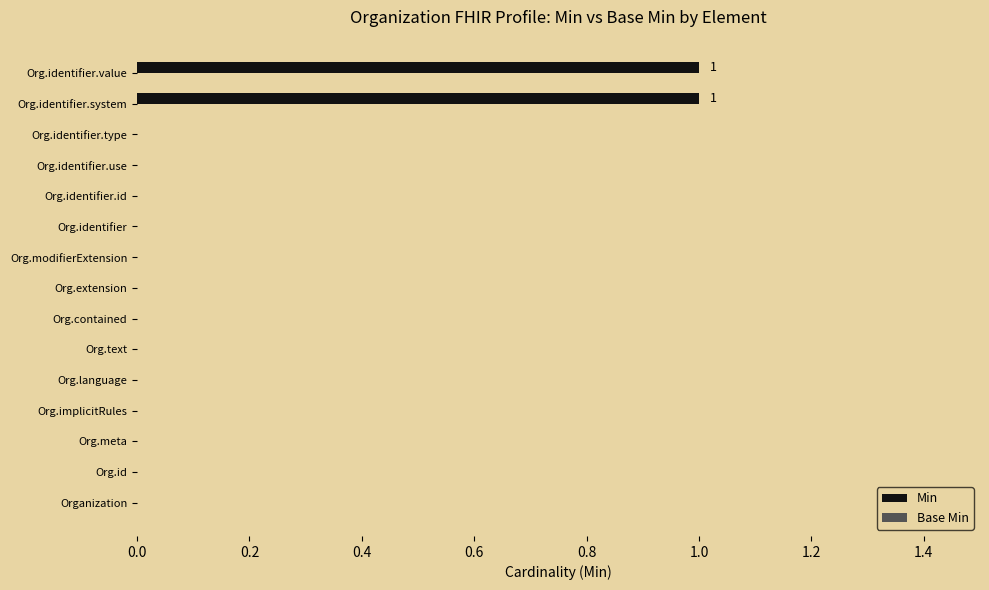

What is the change in value from Org.language to Org.identifier.value?

+1